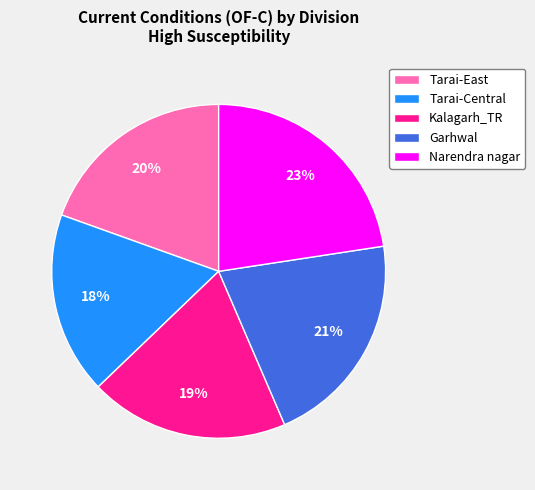

Is it true that Tarai-Central is 18% of the pie?

True